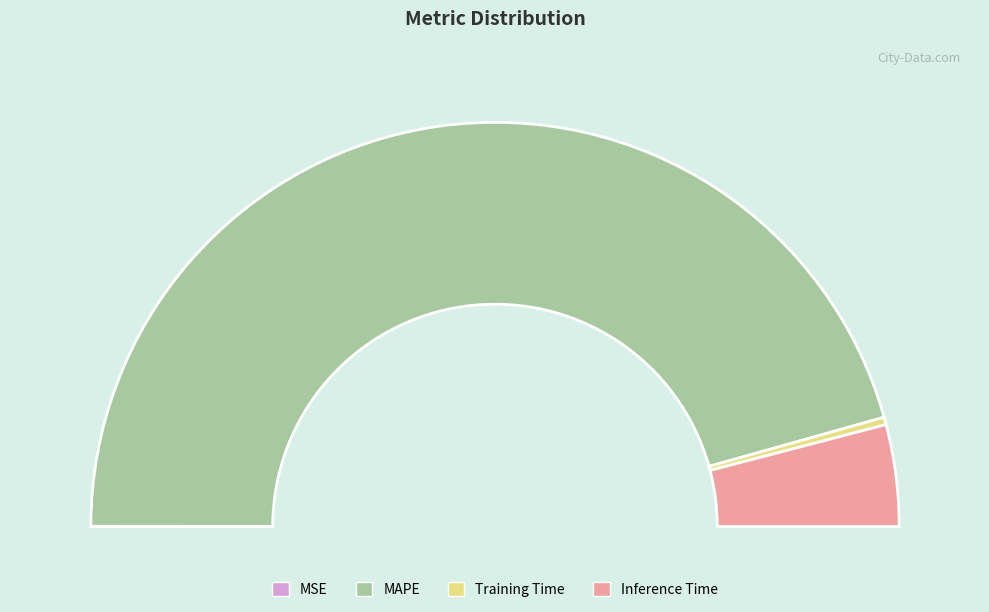

Which category has the biggest portion of the pie?

MAPE